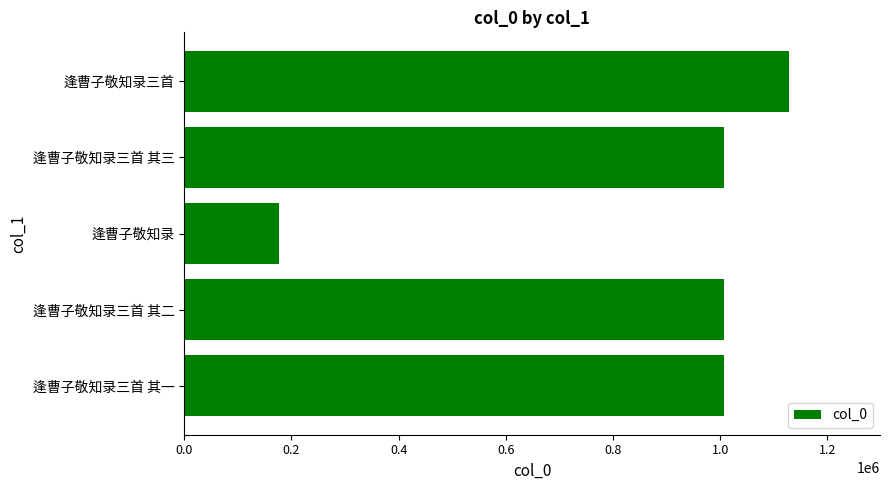

The chart shows a value of 176980 at 逢曹子敬知录. True or false?

True